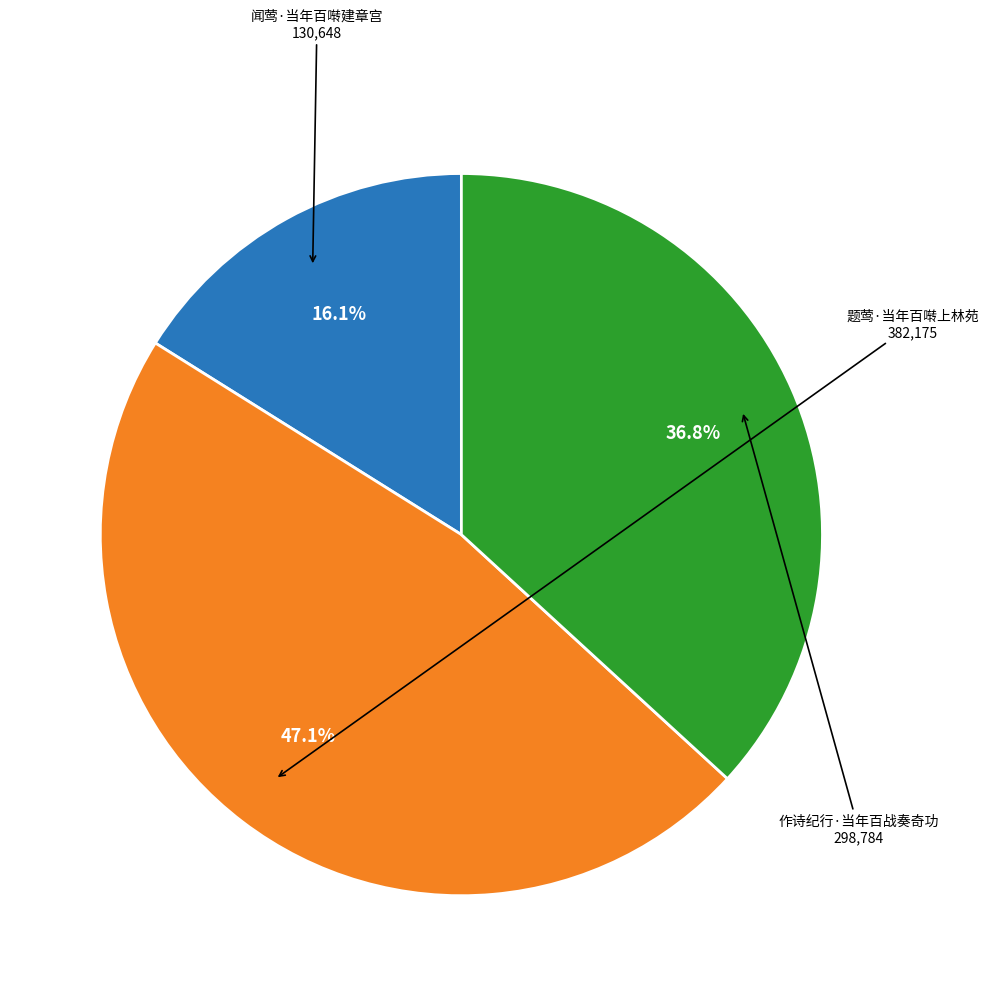

Is there a majority slice in this chart?

No